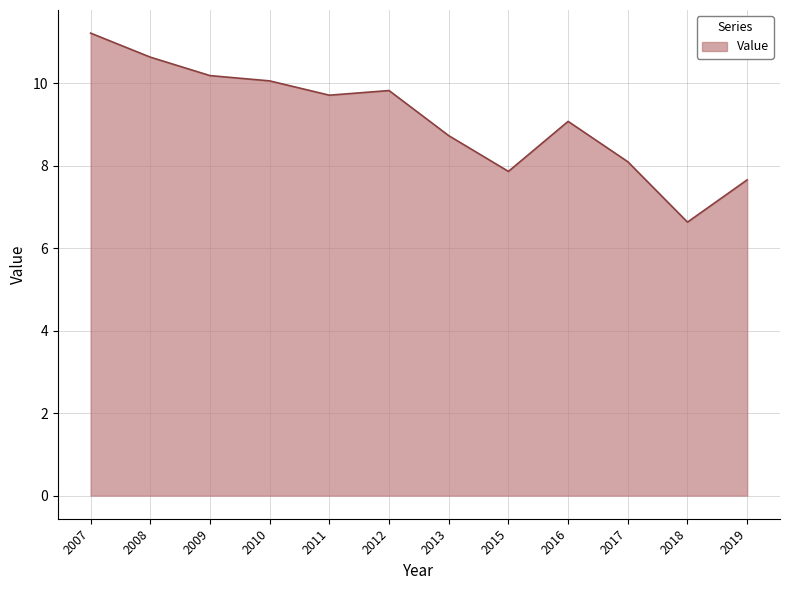

True or false: there are more than 1 points higher than both neighbors.

True